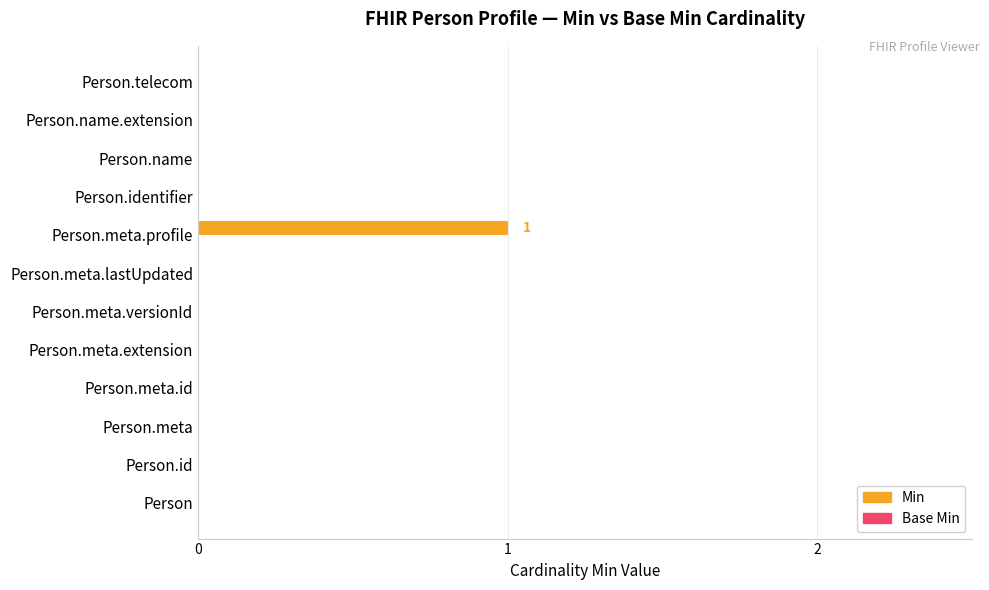

Reading top to bottom, what are all the values shown in this chart?

Person.telecom=0	Person.name.extension=0	Person.name=0	Person.identifier=0	Person.meta.profile=1	Person.meta.lastUpdated=0	Person.meta.versionId=0	Person.meta.extension=0	Person.meta.id=0	Person.meta=0	Person.id=0	Person=0